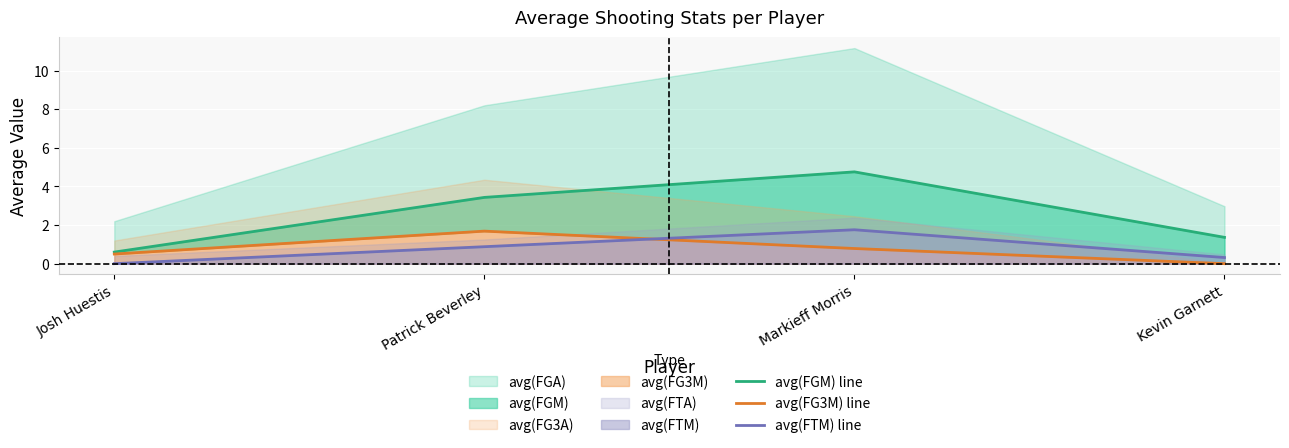

What is the approximate value of avg(FTM) line at Kevin Garnett?

0.3